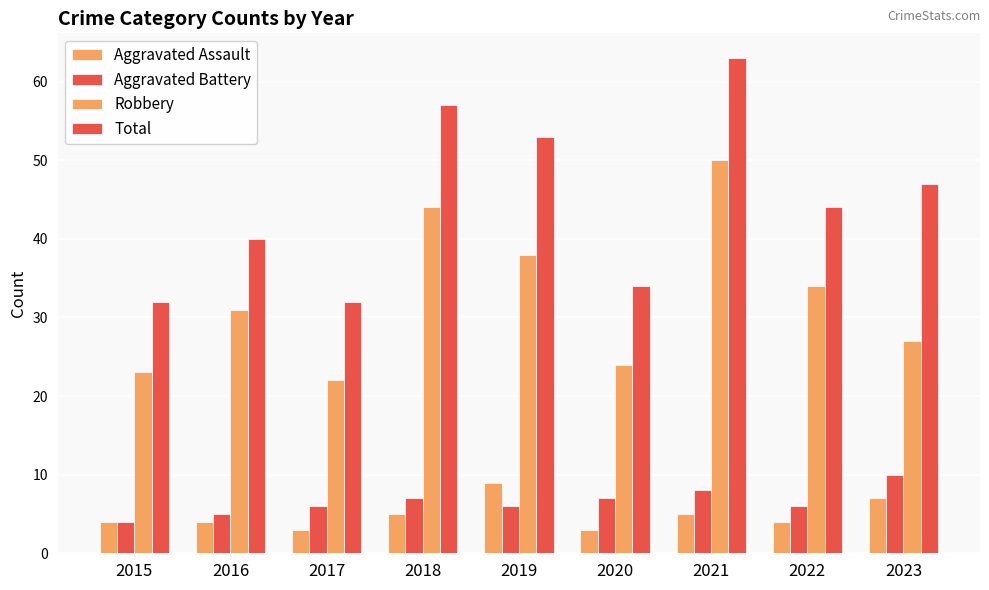

Which series changed the most between 2021 and 2023?

Robbery